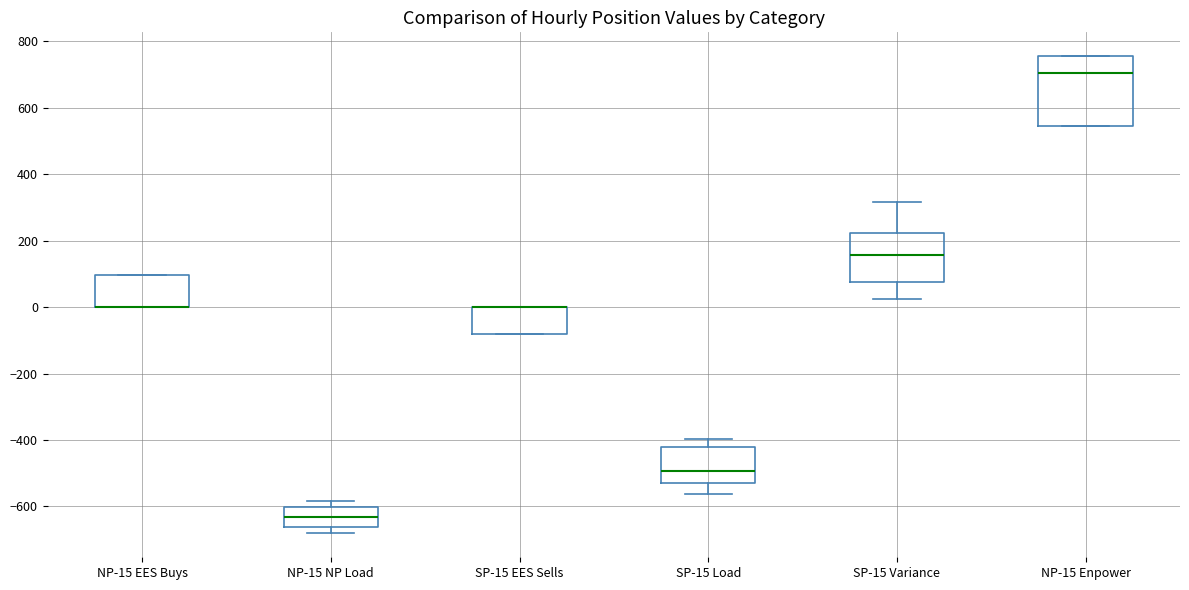

Where is the lower edge of the box for SP-15 EES Sells on the y-axis? The values are not printed on the chart, so give them approximately, as read against the axis.

-80